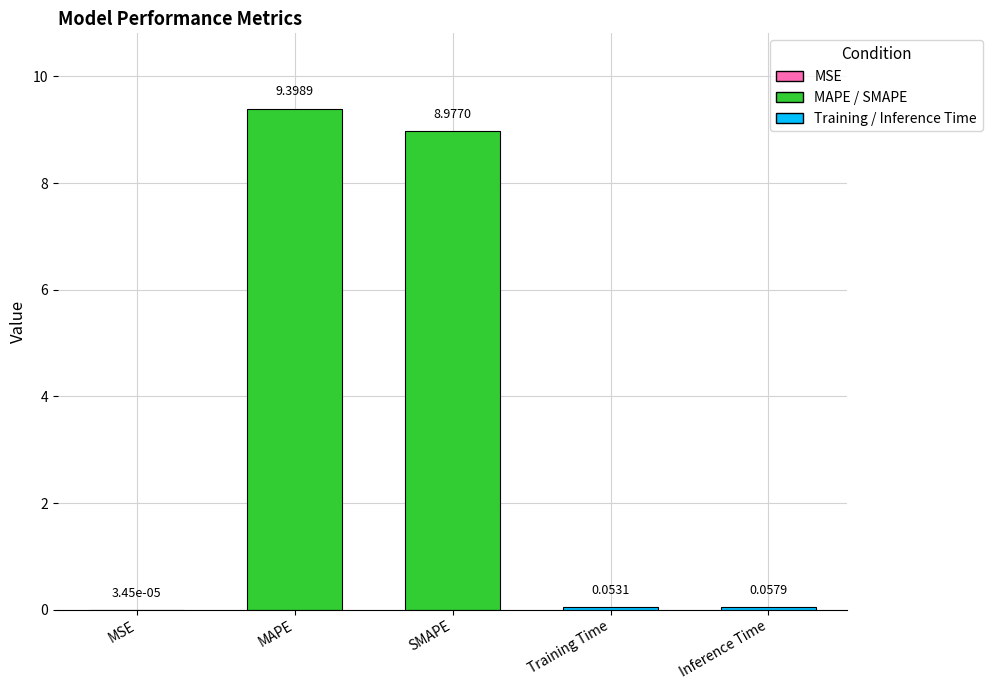

What is the sum of all values?

18.5